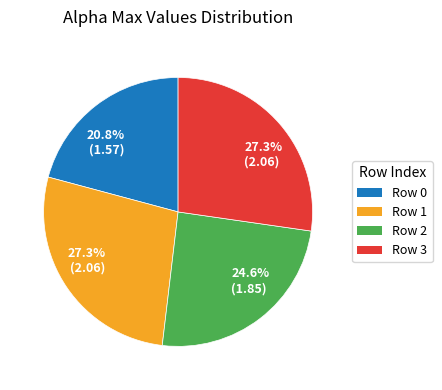

Does any single category account for the majority?

No